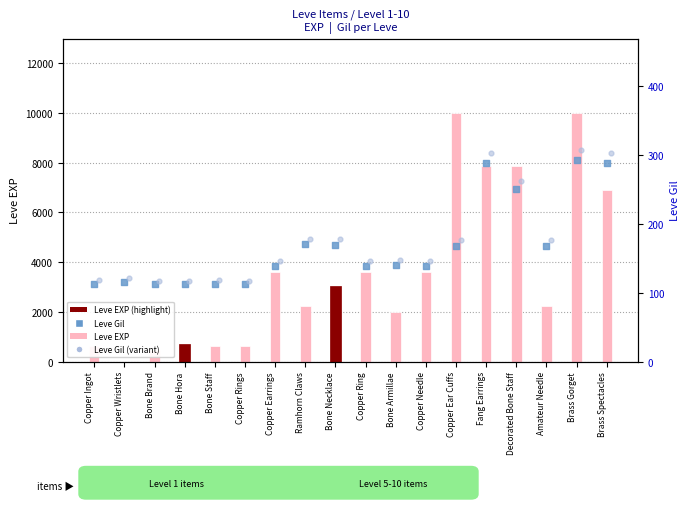

What are all the series names shown in the legend?

Leve EXP, Leve Gil, Leve Gil (variant)